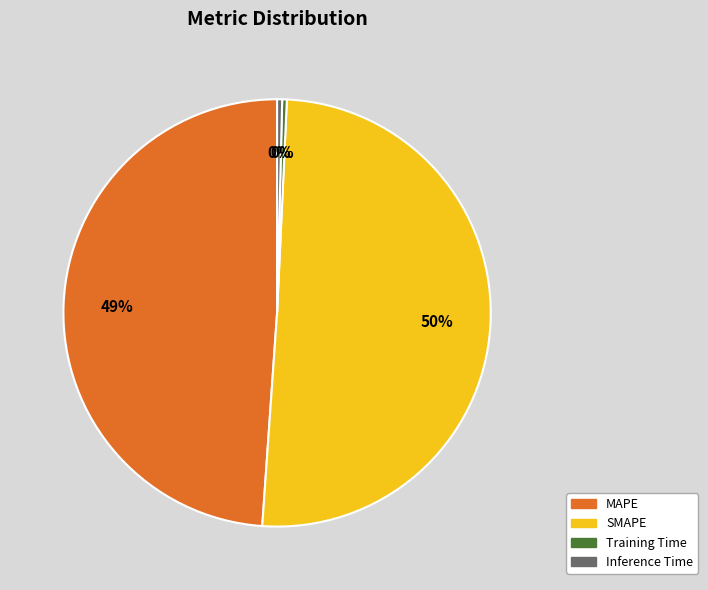

To the nearest percent, what portion does MAPE represent?

49%